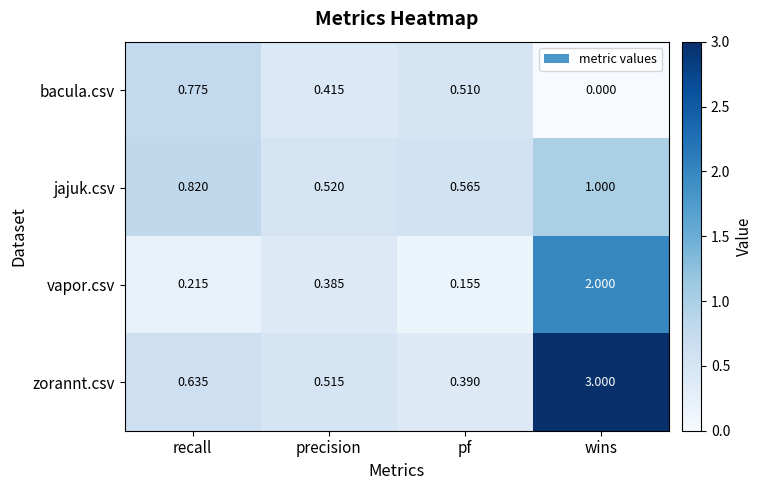

At which category is the sum across all series the highest?

wins